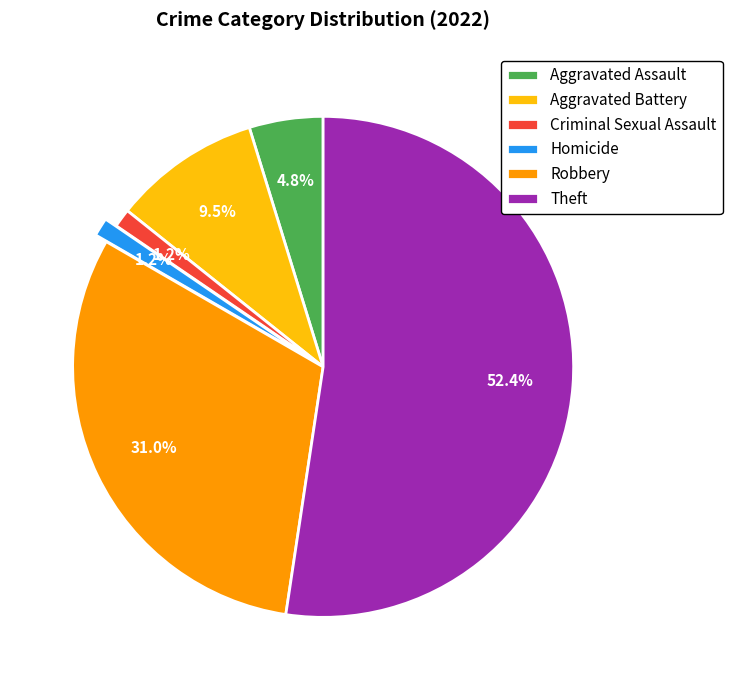

To the nearest percent, what is the difference between the Homicide and Aggravated Assault slice percentages?

4%